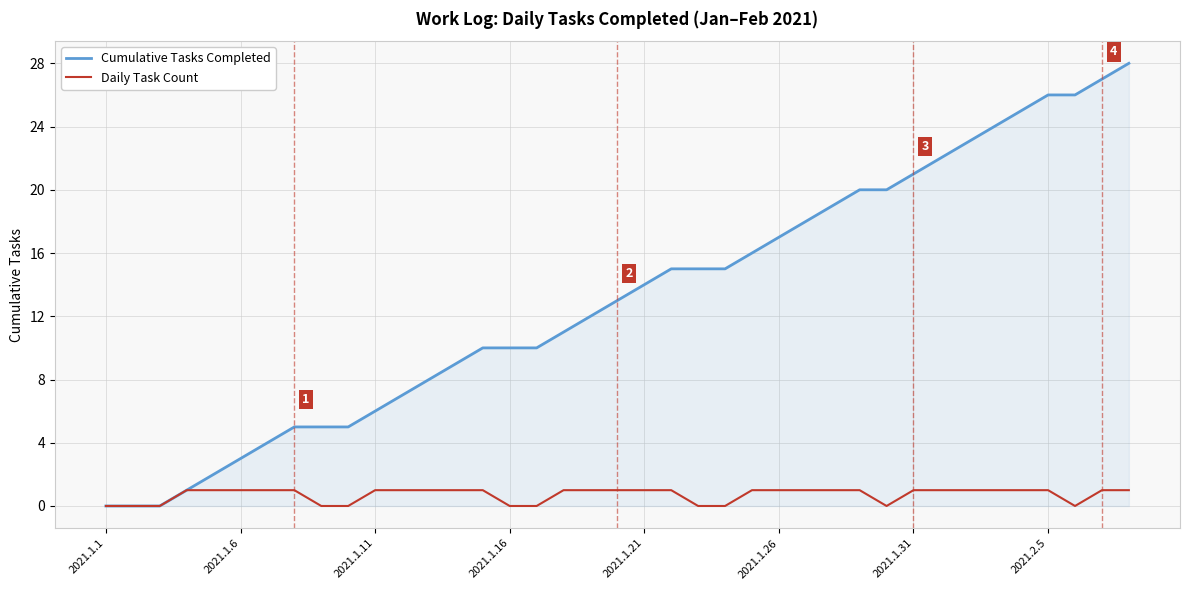

Which series has the widest spread of values?

Cumulative Tasks Completed